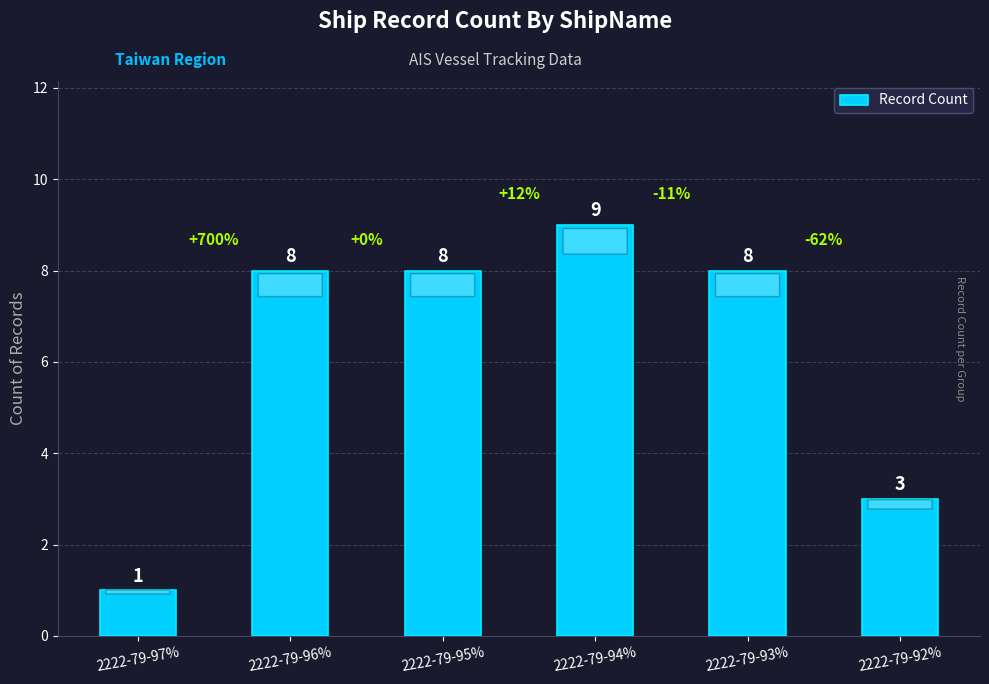

Does the chart contain any negative values?

No